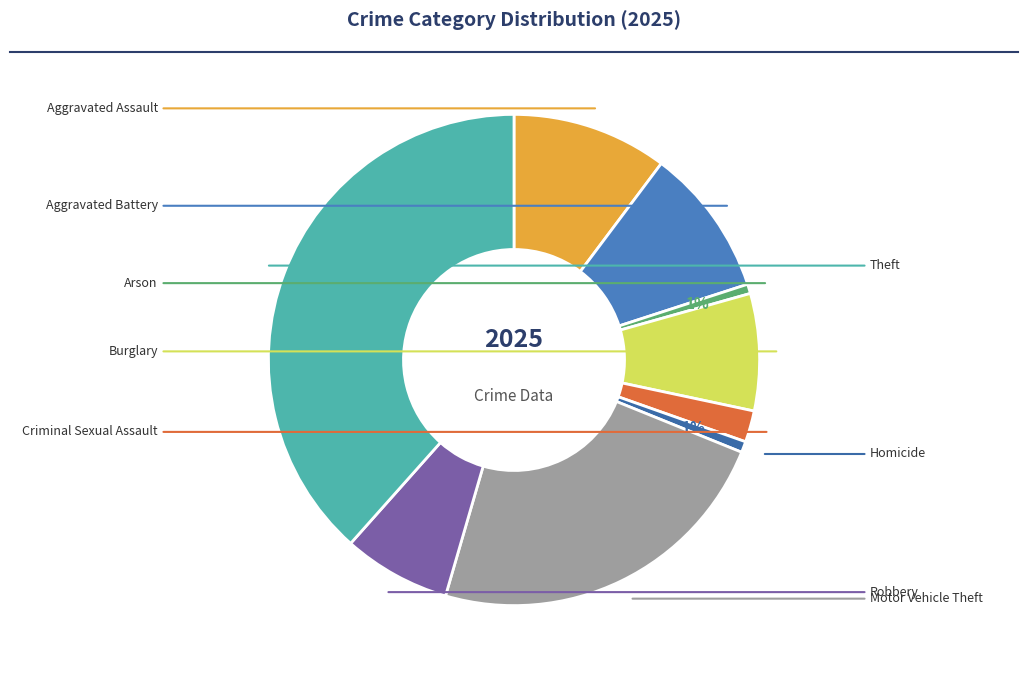

Is there any slice that represents more than half of the pie?

No